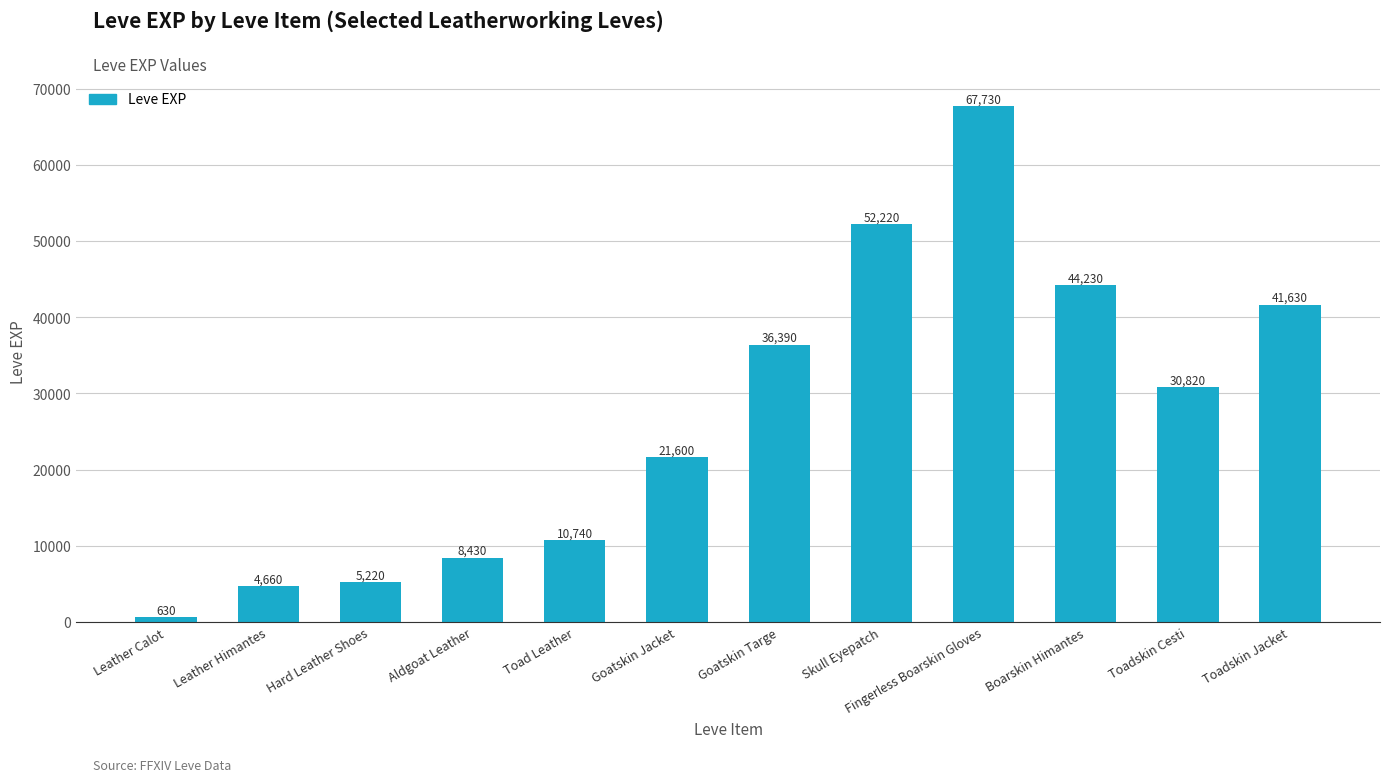

What is the change in value from Leather Calot to Fingerless Boarskin Gloves?

+67100